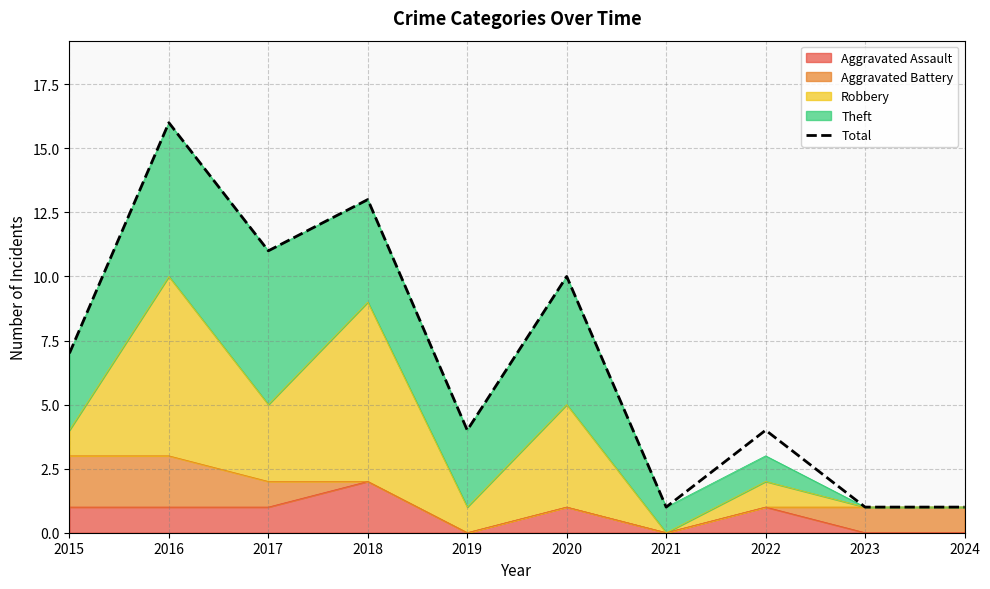

Approximately how many times larger is the value at 2019 compared to 2020?

0.4